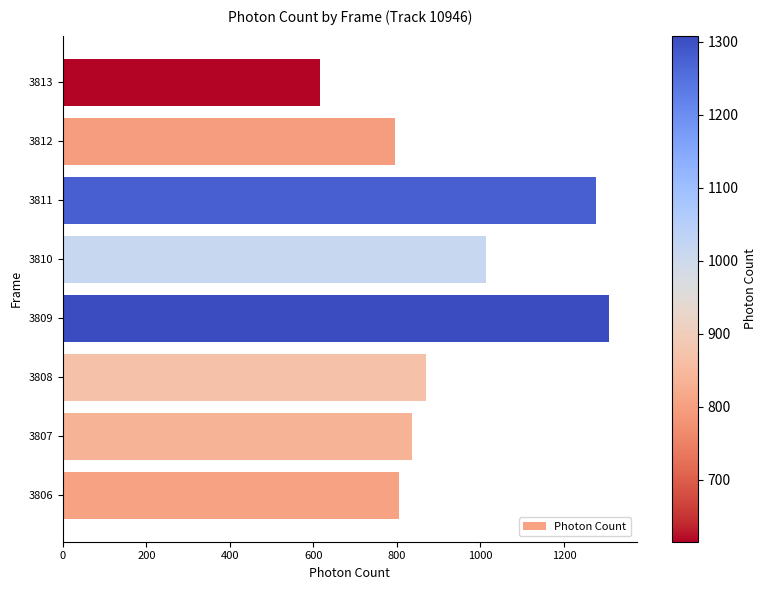

What is the smallest value displayed?

614.9